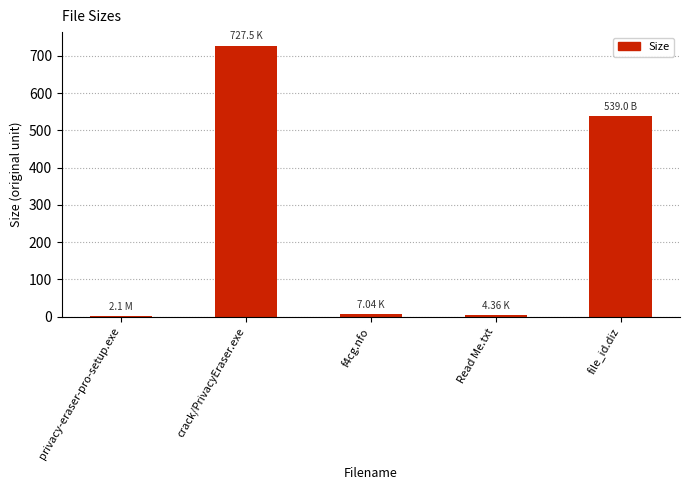

Which category has the highest value across all series?

crack/PrivacyEraser.exe